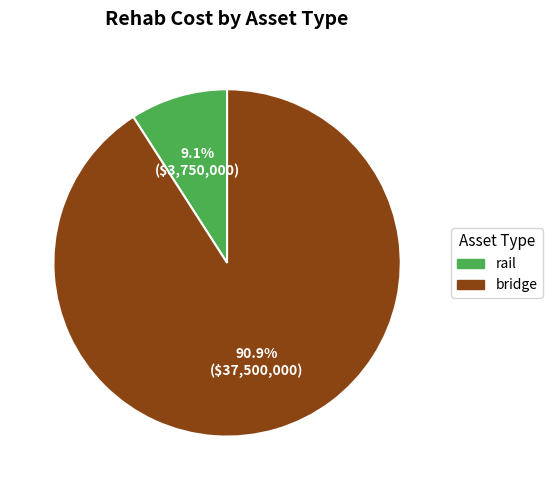

How many slices are in this pie chart?

2